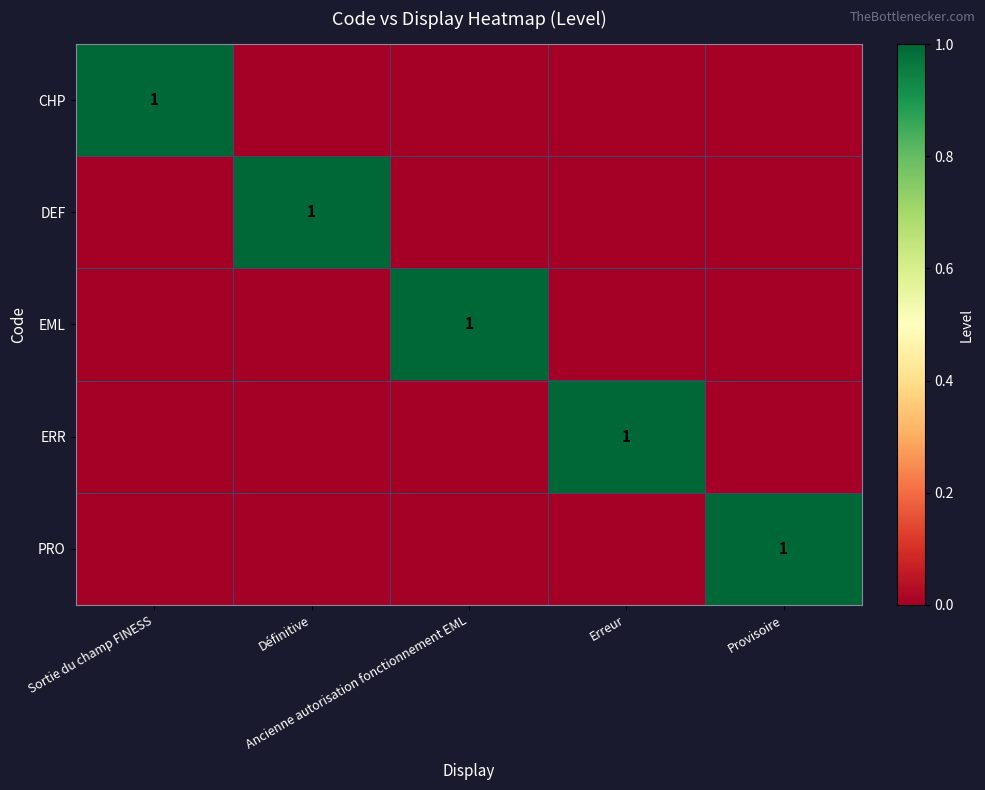

Rank the series by their maximum value, from lowest to highest.

CHP, DEF, EML, ERR, PRO